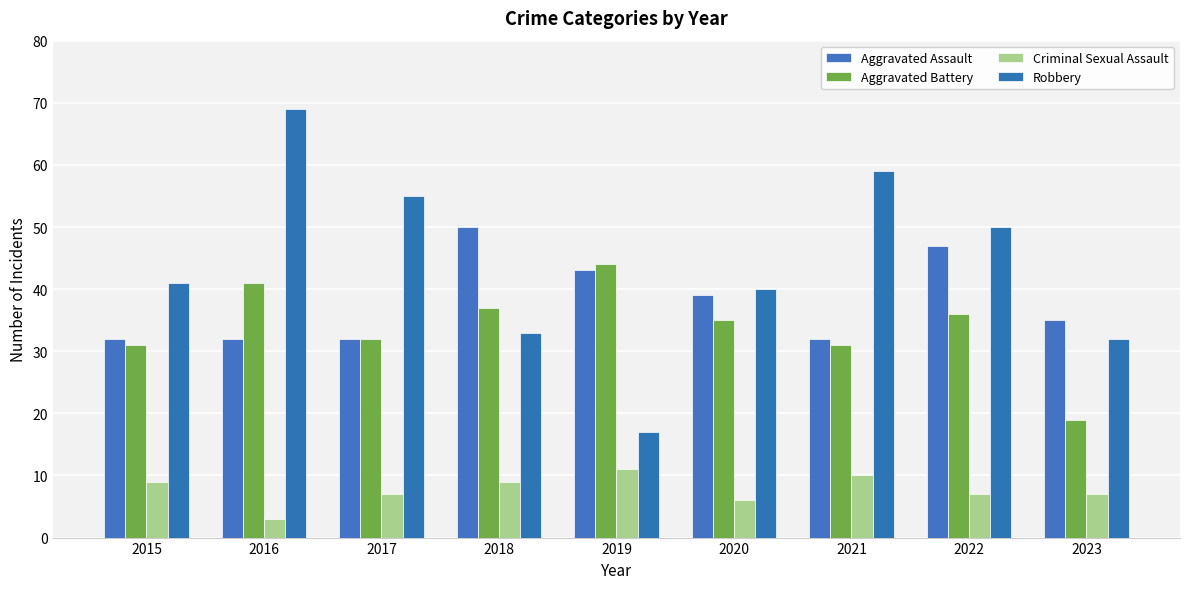

The value of Aggravated Assault at 2023 is 56. True or false?

False